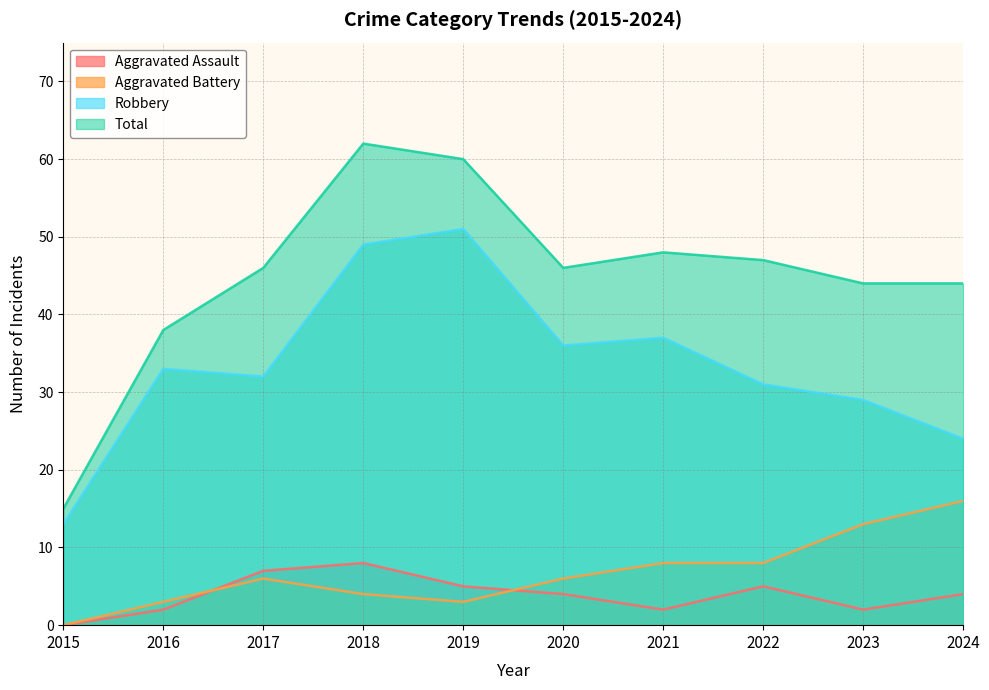

How many lines are shown in the chart?

4